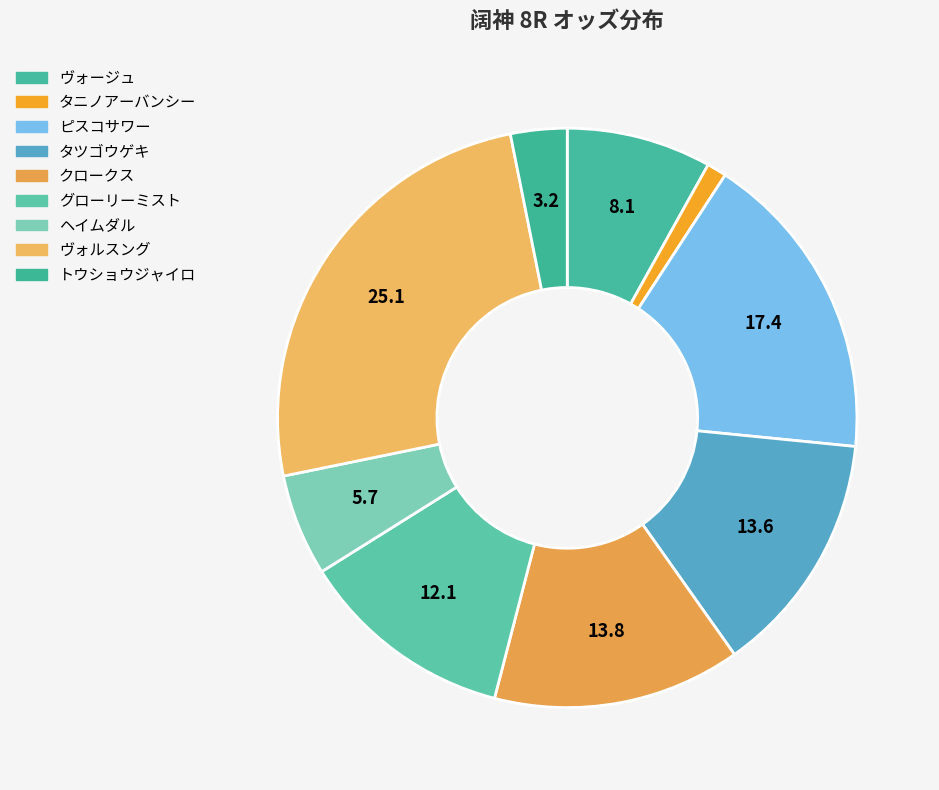

How many segments does this pie chart have?

9